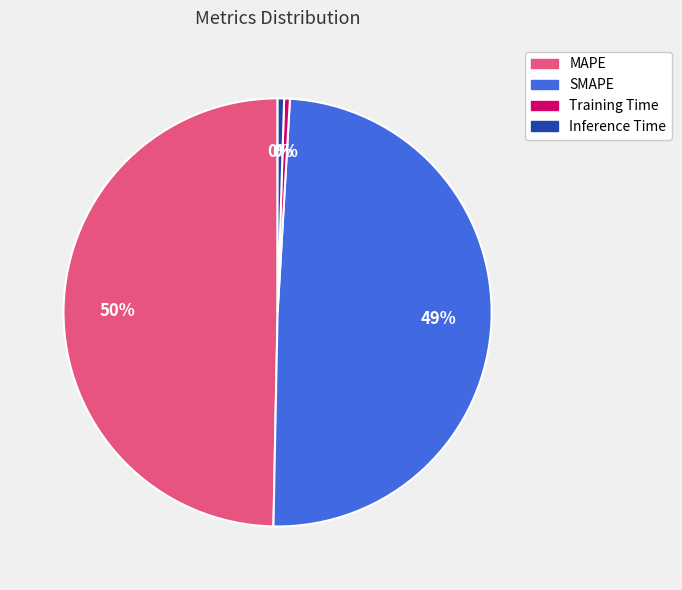

Do Inference Time and Training Time together represent more than half of the pie?

No